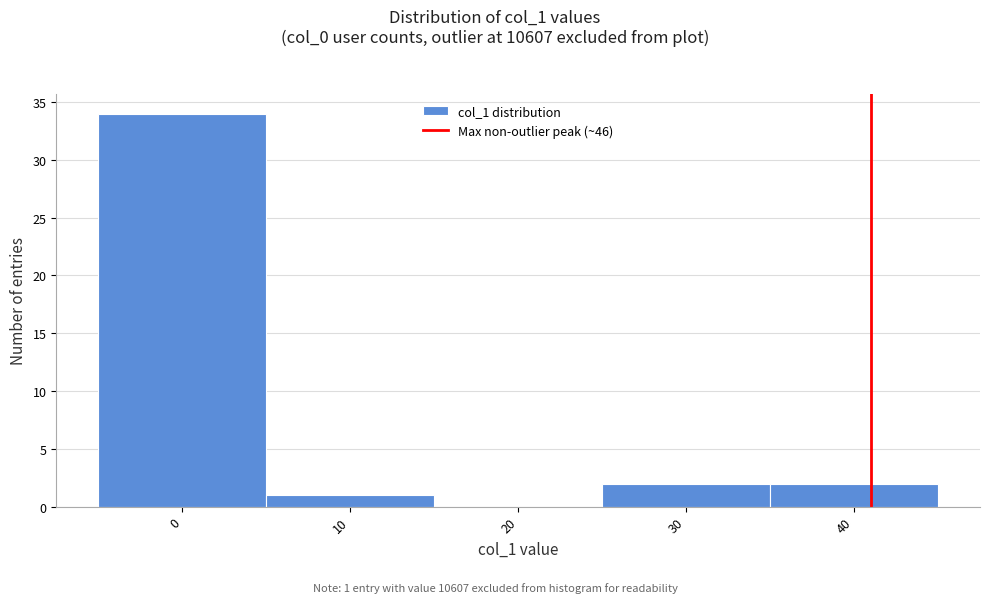

Reading left to right, list all the values displayed in this chart.

0=34	10=1	20=0	30=2	40=2